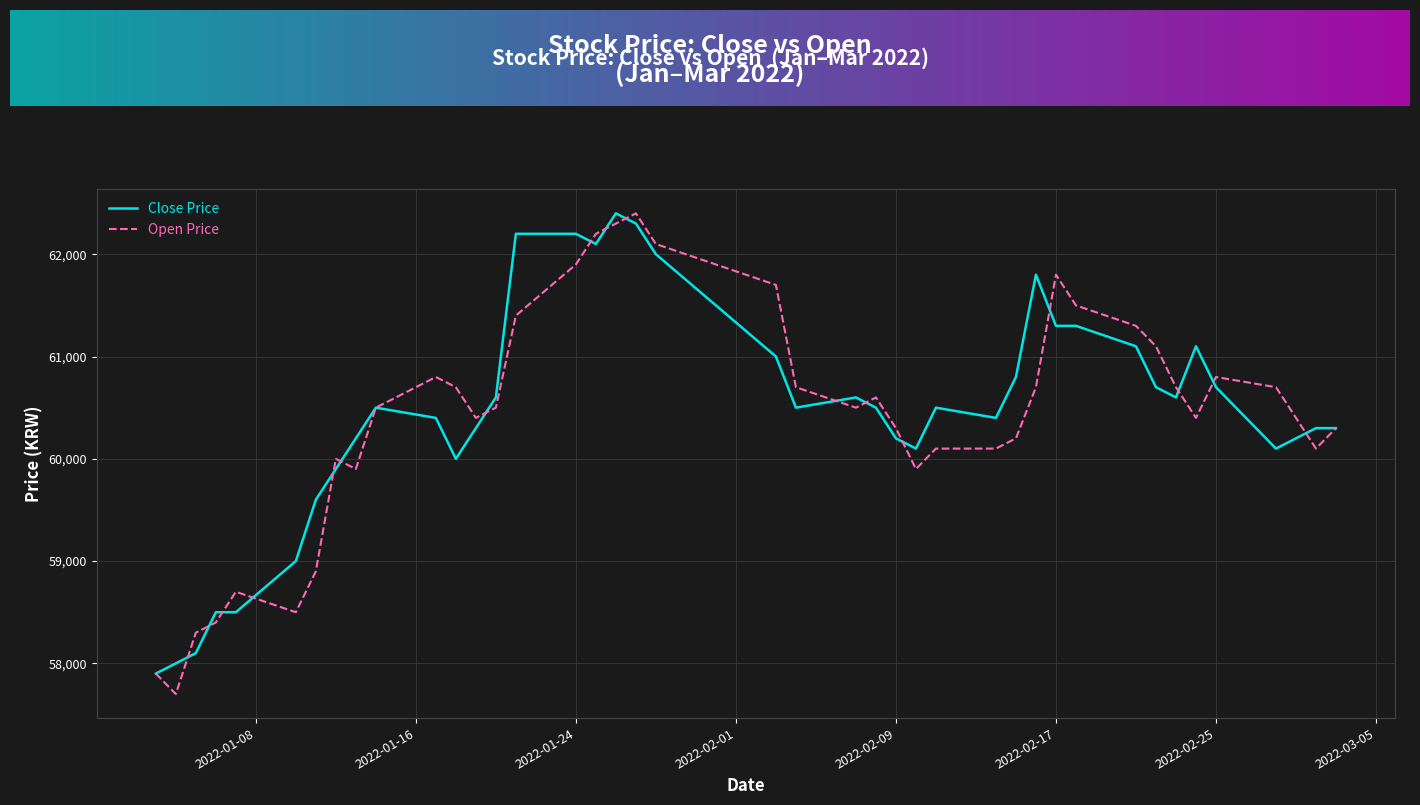

What is the smallest value displayed?

57700